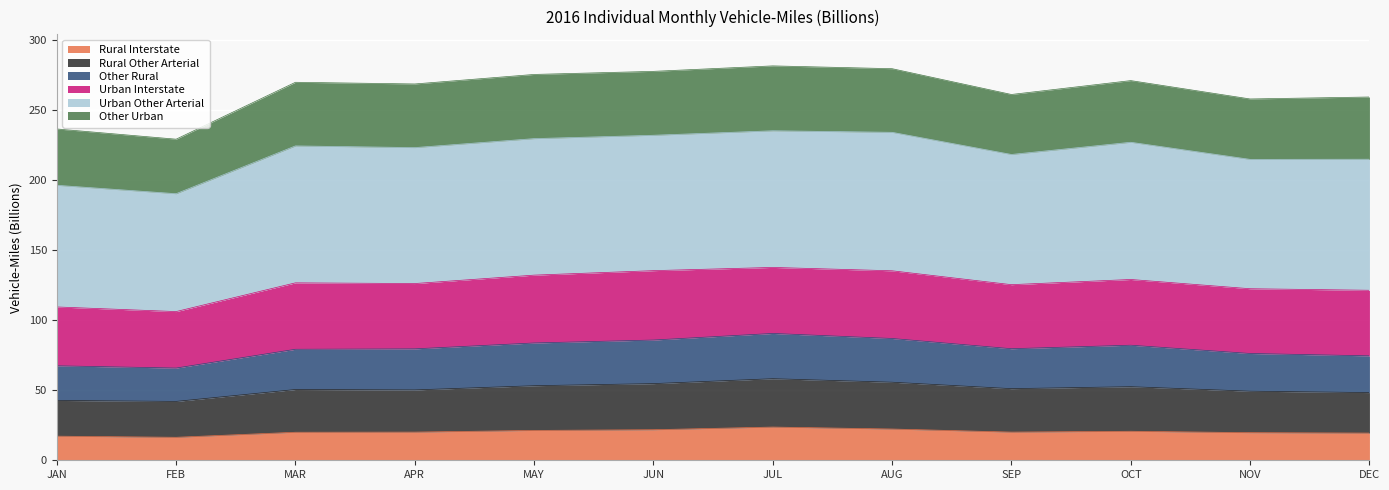

How many data points does each series have?

12